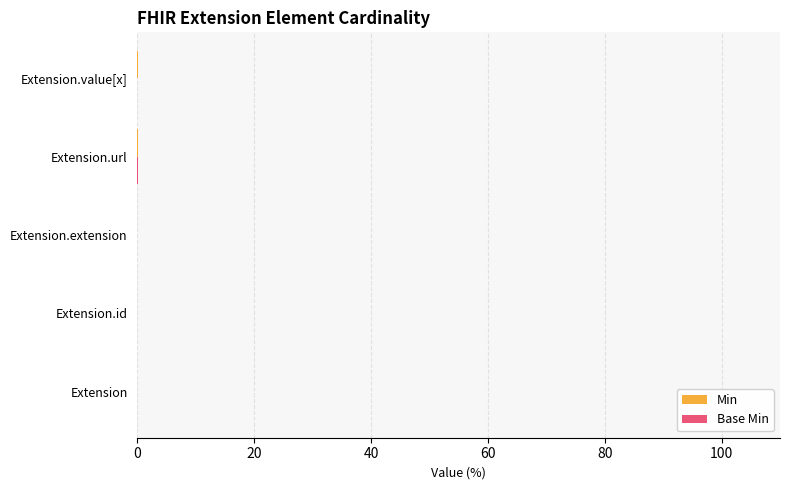

How many distinct data groups are displayed?

2